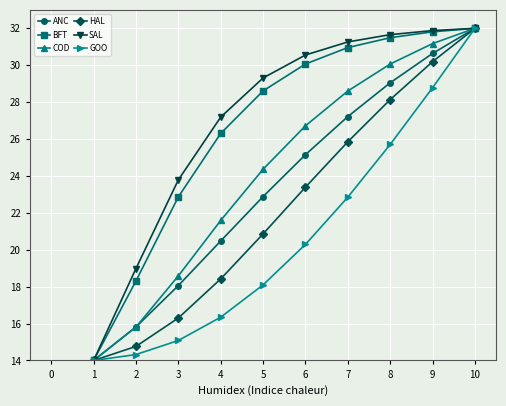

Is the value of SAL at 8 greater than the value of GOO at 8?

Yes